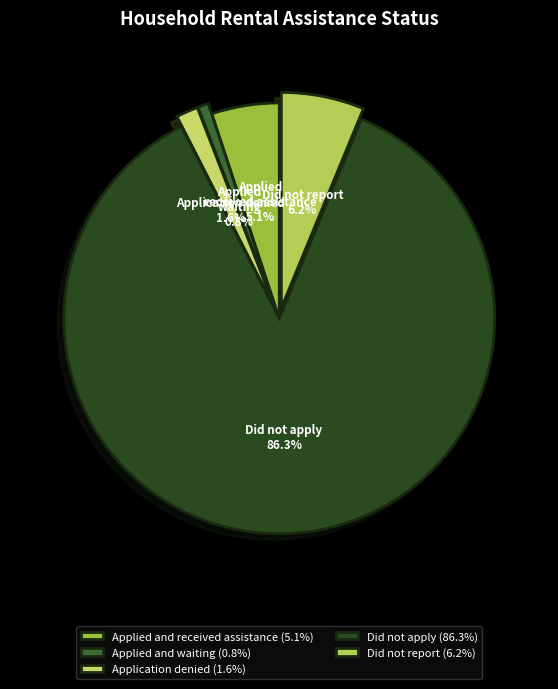

To the nearest percent, what is the combined percentage of Applied and received assistance and Applied and waiting?

6%